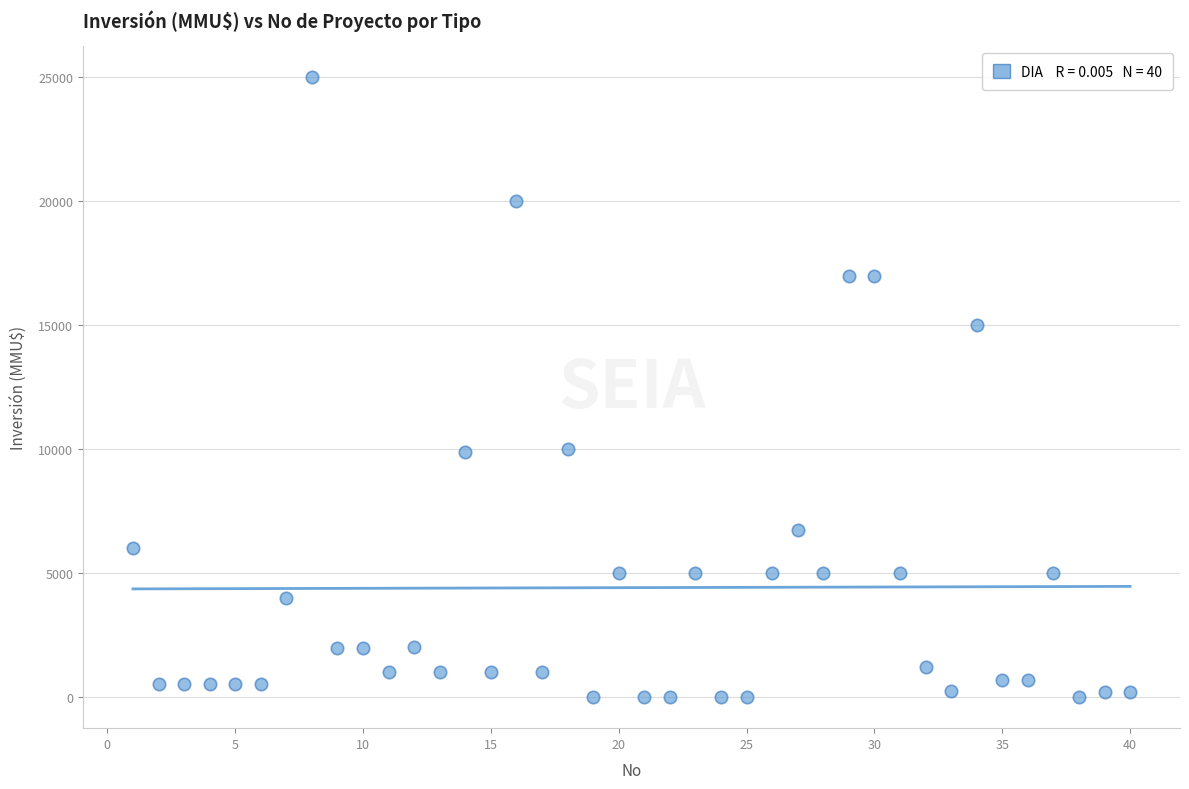

What is the range of Y values (max minus min)?

25000